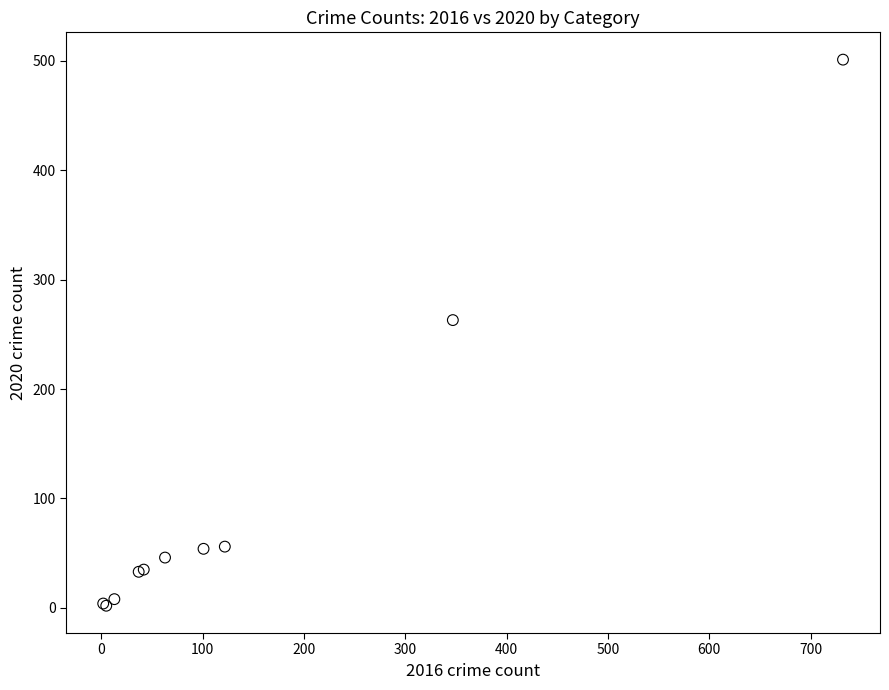

What Y value in the scatter plot is closest to 251?

263